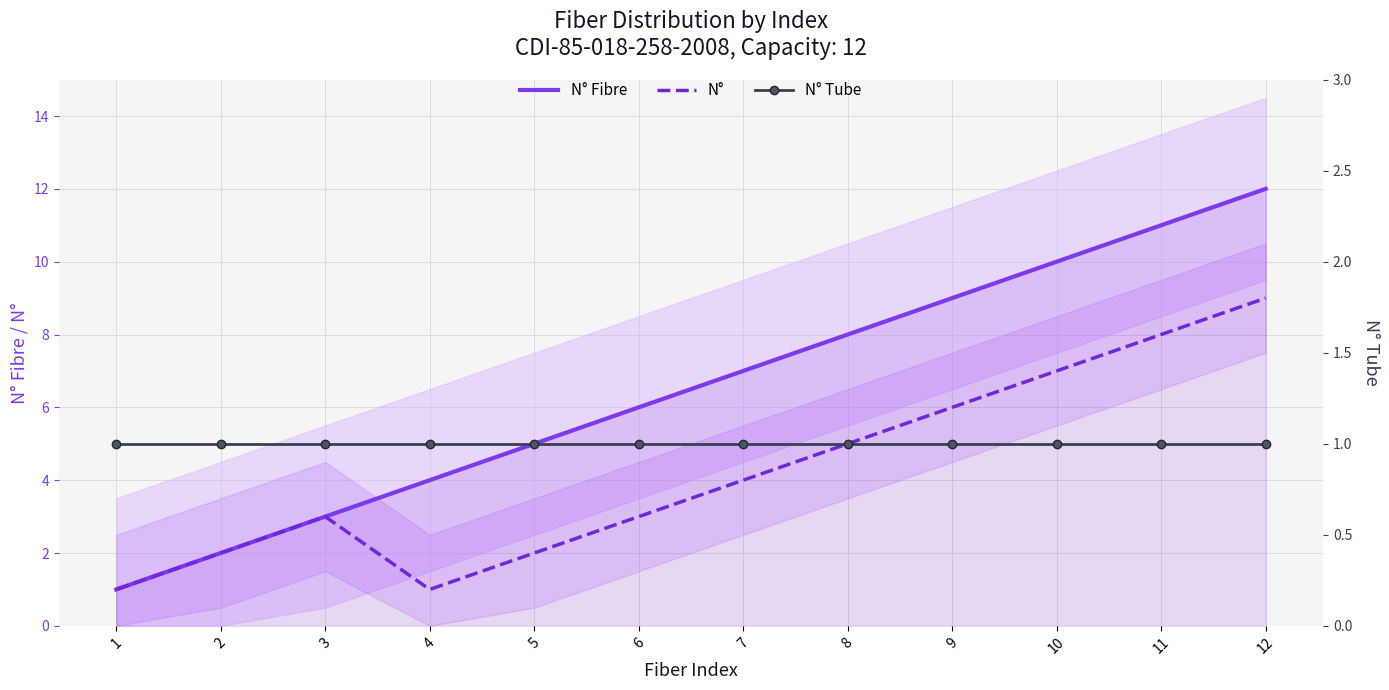

Reading left to right, transcribe all the data shown in this chart.

N° Fibre: 1=1	2=2	3=3	4=4	5=5	6=6	7=7	8=8	9=9	10=10	11=11	12=12
N°: 1=1	2=2	3=3	4=1	5=2	6=3	7=4	8=5	9=6	10=7	11=8	12=9
N° Tube: 1=1	2=1	3=1	4=1	5=1	6=1	7=1	8=1	9=1	10=1	11=1	12=1